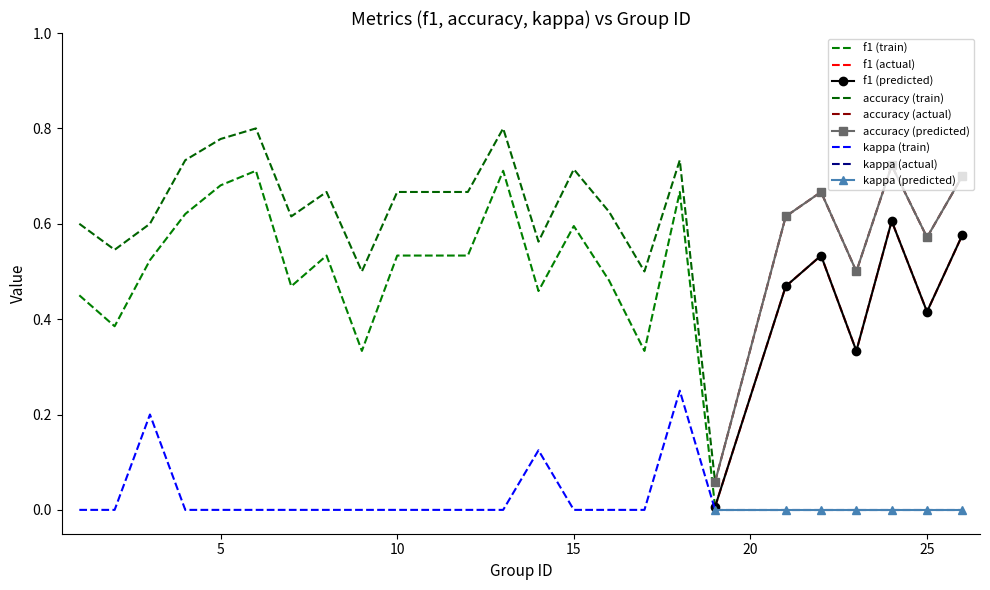

True or false: f1 has more than 0 interior local peaks.

True